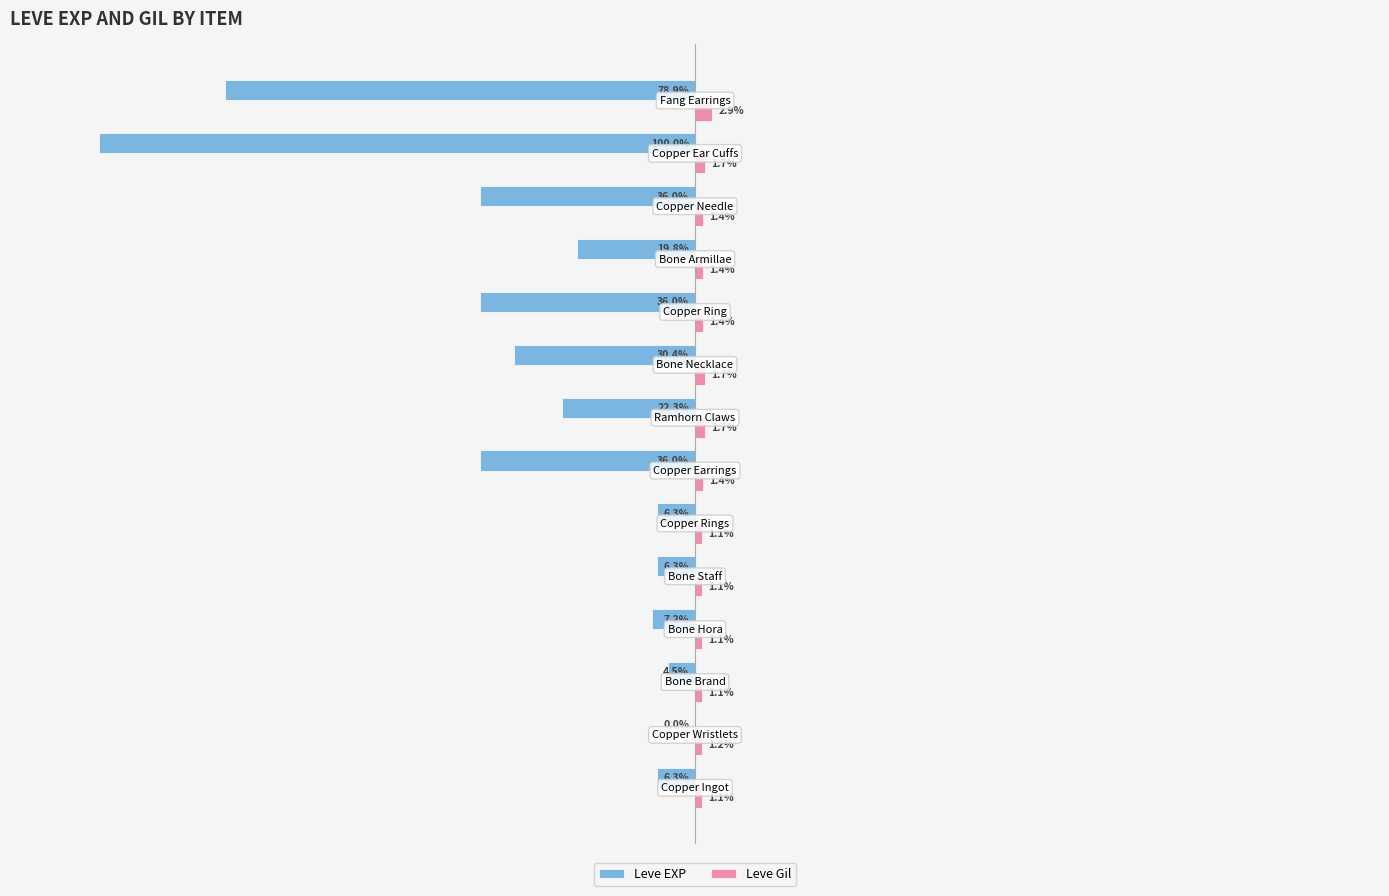

Which series has the largest total across all categories?

Leve Gil